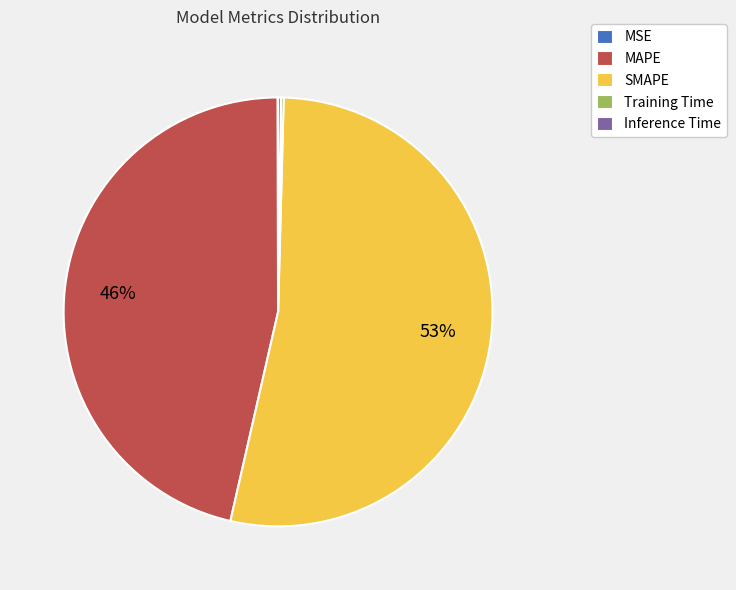

What percentage is the MAPE slice, to the nearest percent?

46%